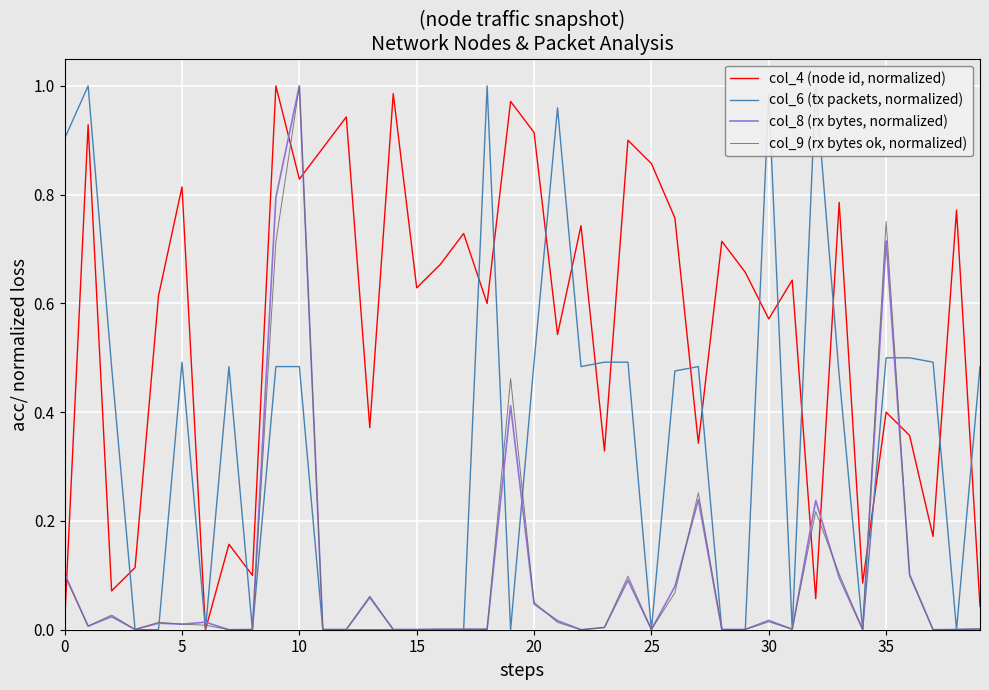

Between 26 and 39, which series saw the biggest shift?

col_4 (node id, normalized)